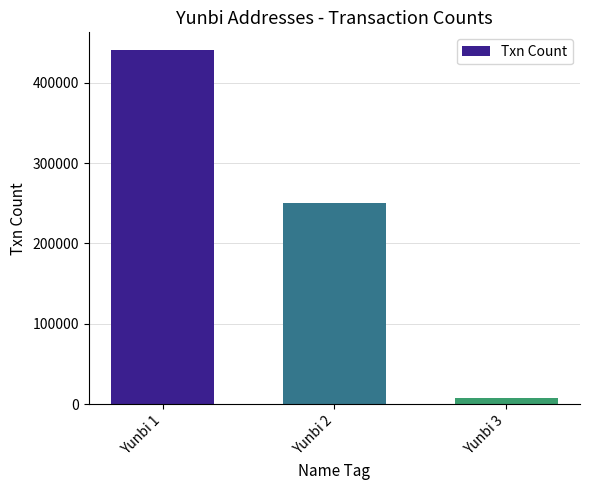

Approximately how many times larger is the value at Yunbi 1 compared to Yunbi 2?

1.8